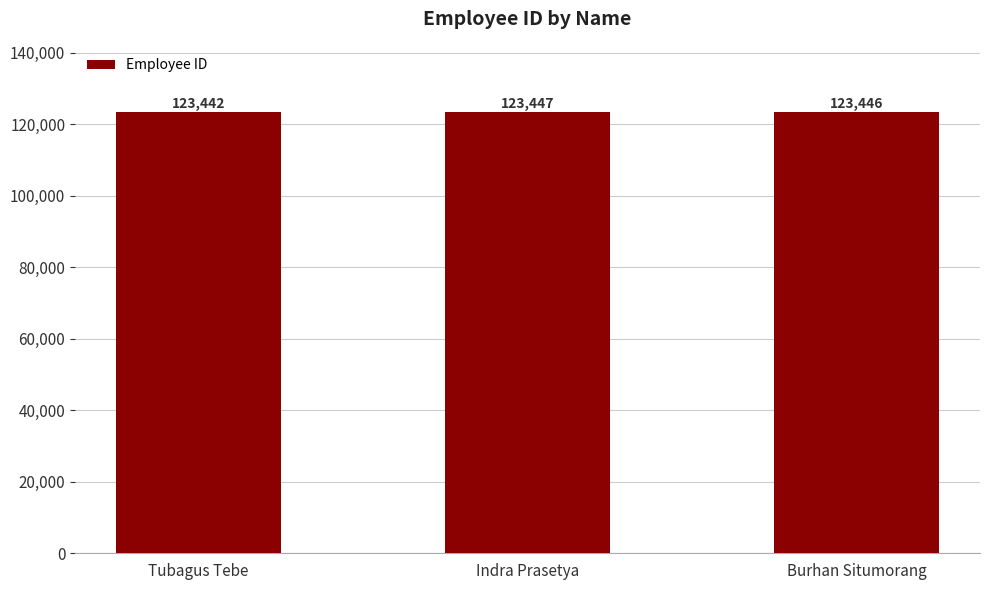

How many distinct data groups are displayed?

1